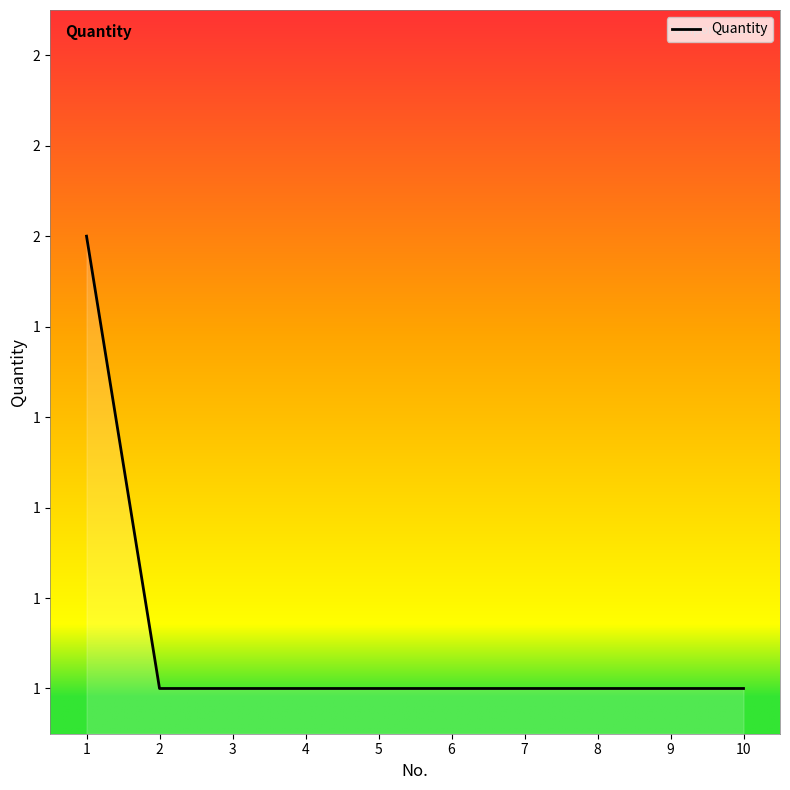

The chart shows a value of 0 at 7. True or false?

False